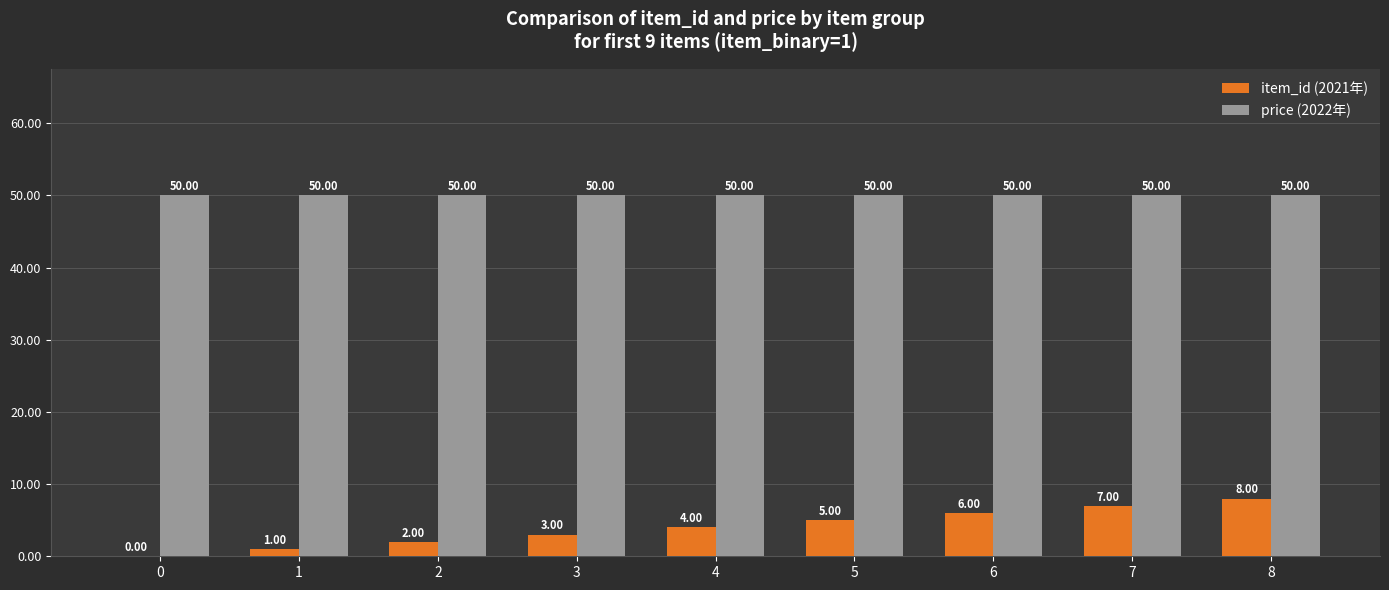

What value does the price (2022年) series have at 6?

50